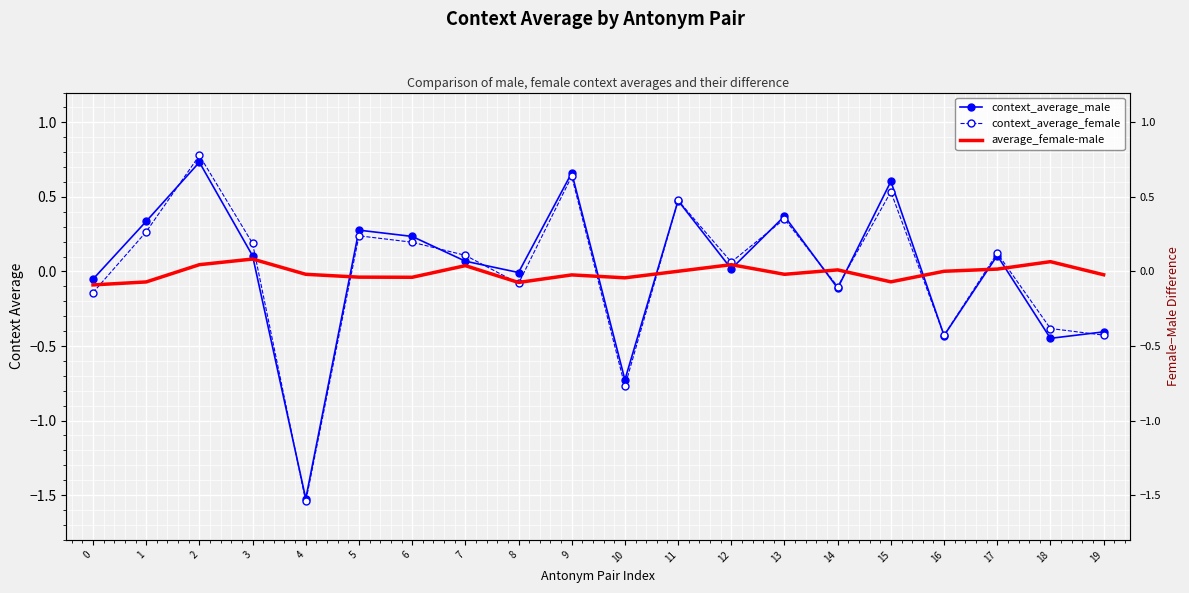

At which category is the sum across all series the highest?

2